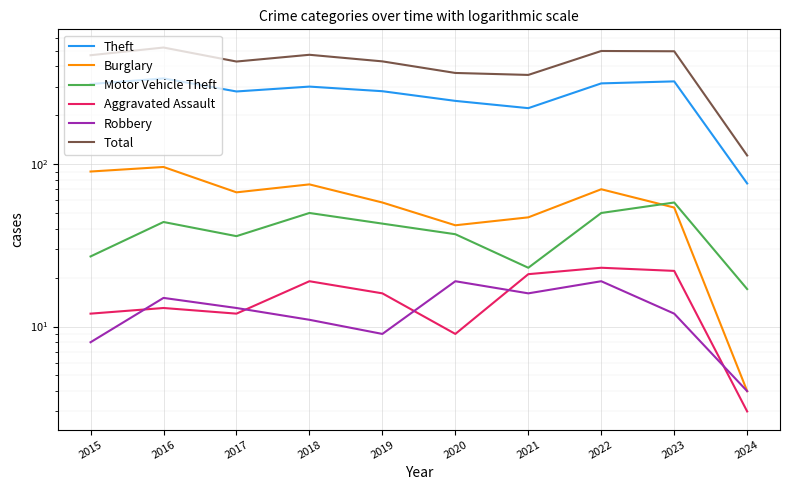

Reading left to right, transcribe all the data shown in this chart.

Theft: 311	337	280	300	281	245	221	314	323	76
Burglary: 90	96	67	75	58	42	47	70	54	4
Motor Vehicle Theft: 27	44	36	50	43	37	23	50	58	17
Aggravated Assault: 12	13	12	19	16	9	21	23	22	3
Robbery: 8	15	13	11	9	19	16	19	12	4
Total: 468	522	428	471	429	364	354	497	495	113